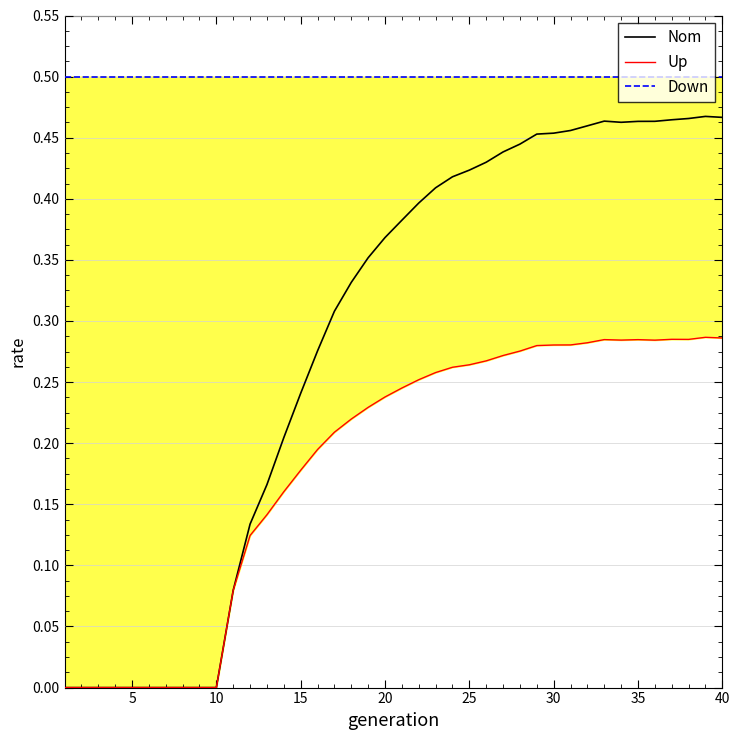

Which series has the widest spread of values?

Nom